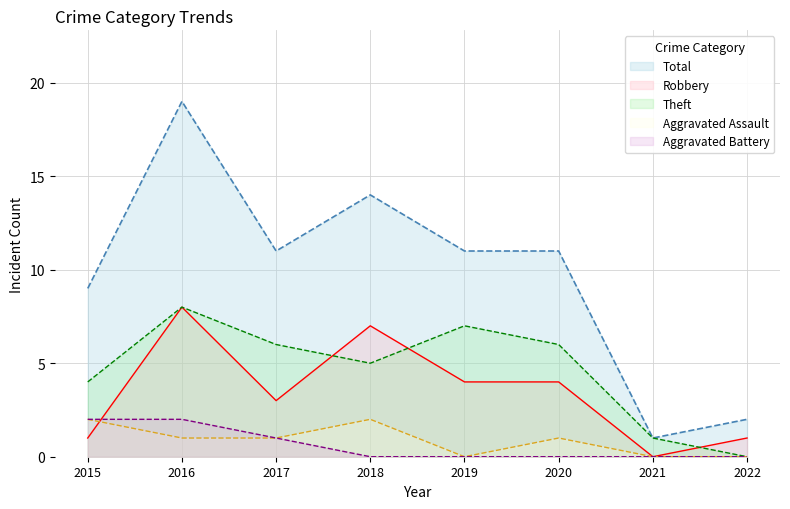

True or false: Aggravated Battery has more than 2 points higher than both neighbors.

False